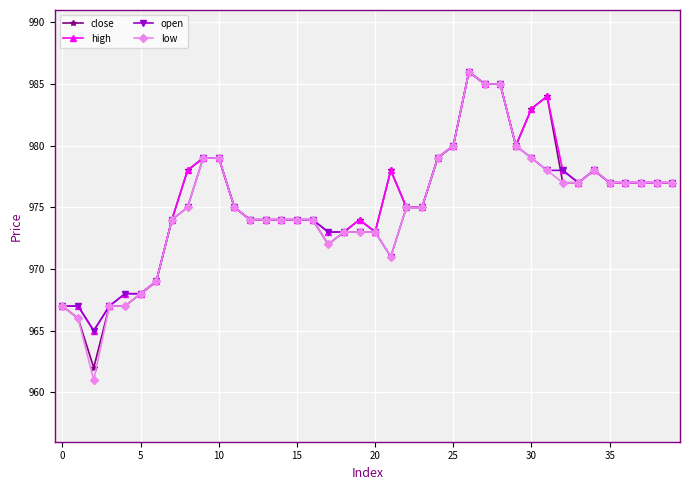

At how many categories does at least one series exceed 981?

5